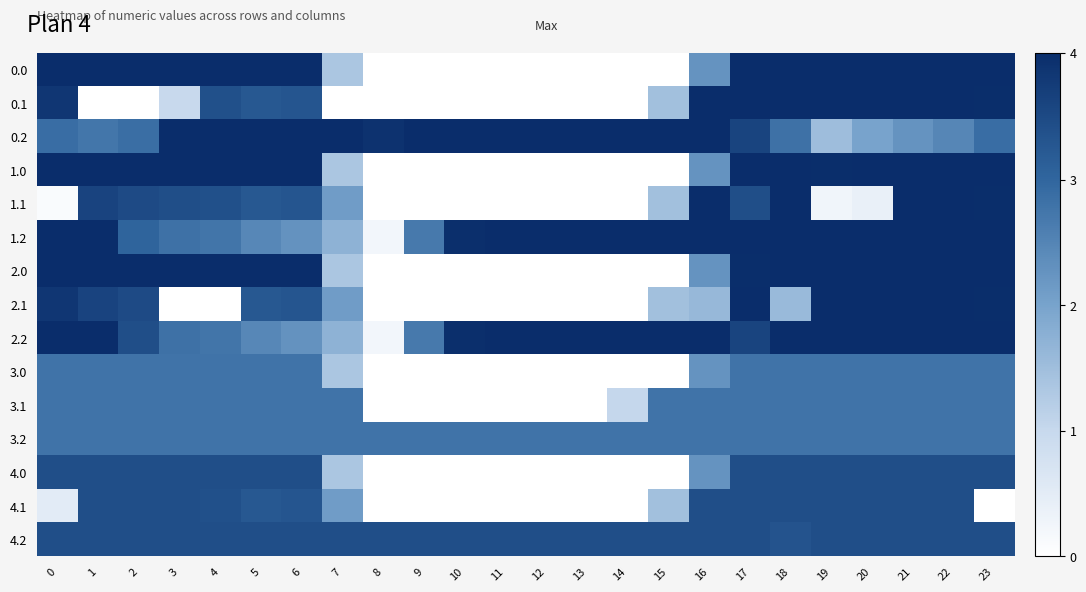

List the series in order of their peak value, highest first.

0.0, 0.1, 0.2, 1.0, 1.1, 1.2, 2.0, 2.1, 2.2, 4.0, 4.1, 4.2, 3.0, 3.1, 3.2